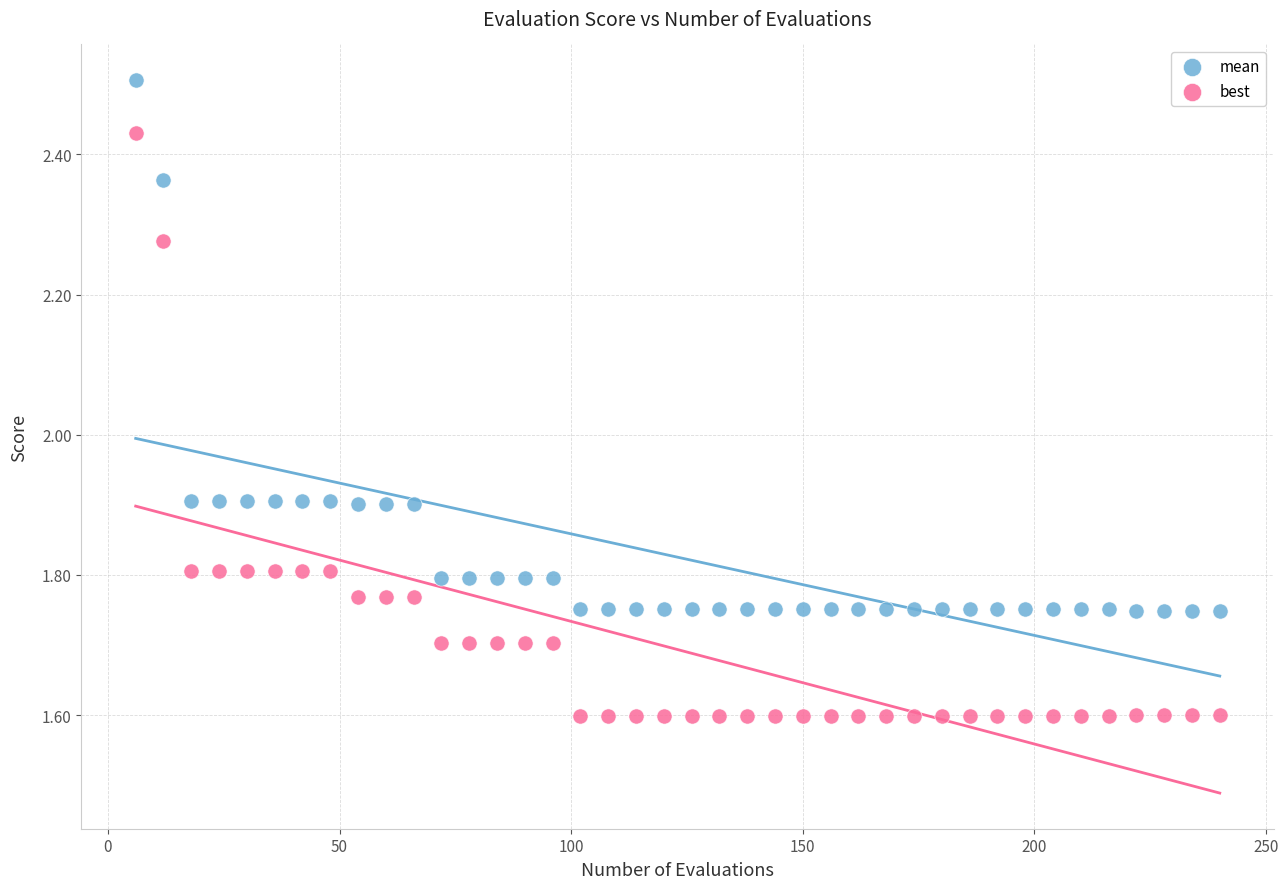

Across all data points, what is the range of X values (max minus min)?

234.0